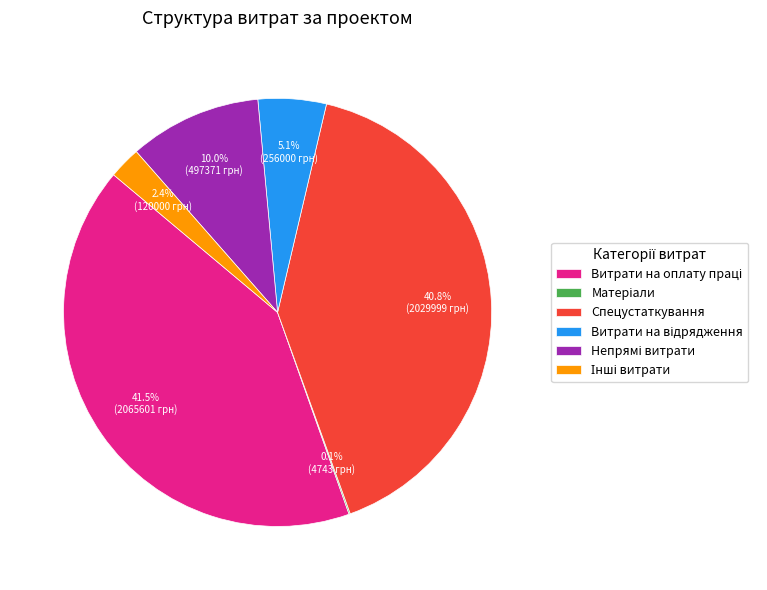

Is there any slice that represents more than half of the pie?

No